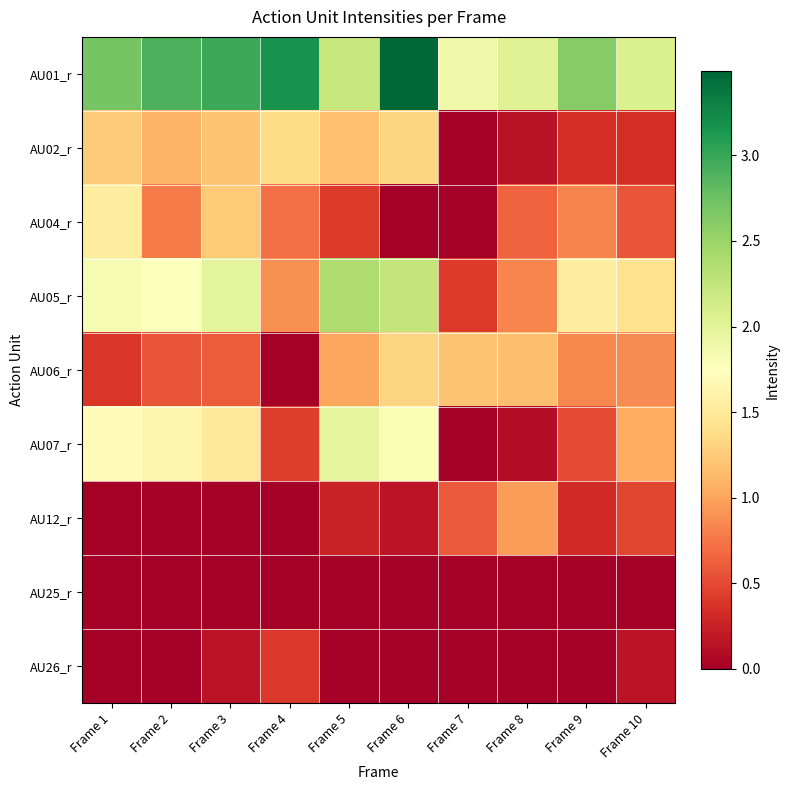

Which series has the largest total across all categories?

AU01_r